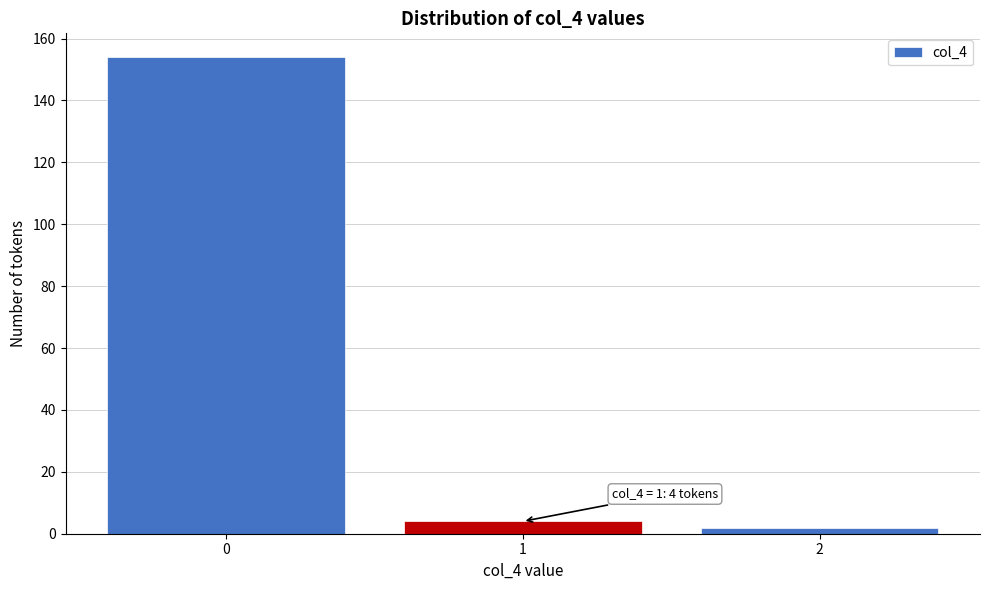

Reading left to right, list all the values displayed in this chart.

0=154	1=4	2=2